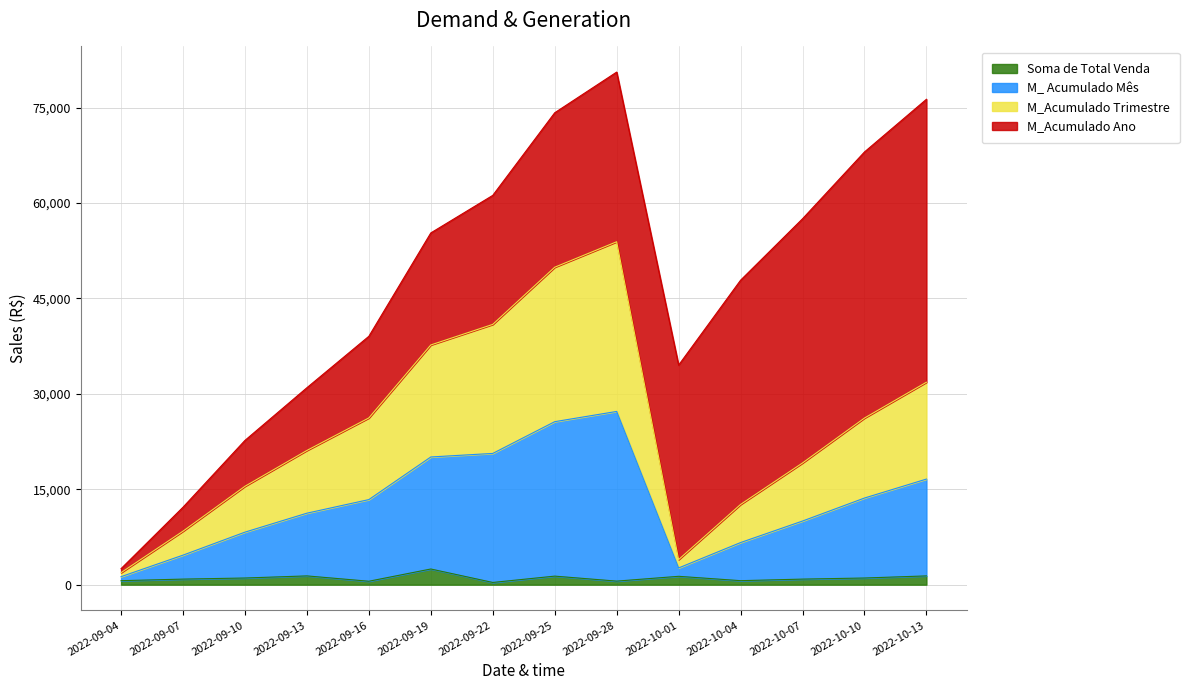

What is the difference between the maximum and minimum values in the Soma de Total Venda series?

2115.6